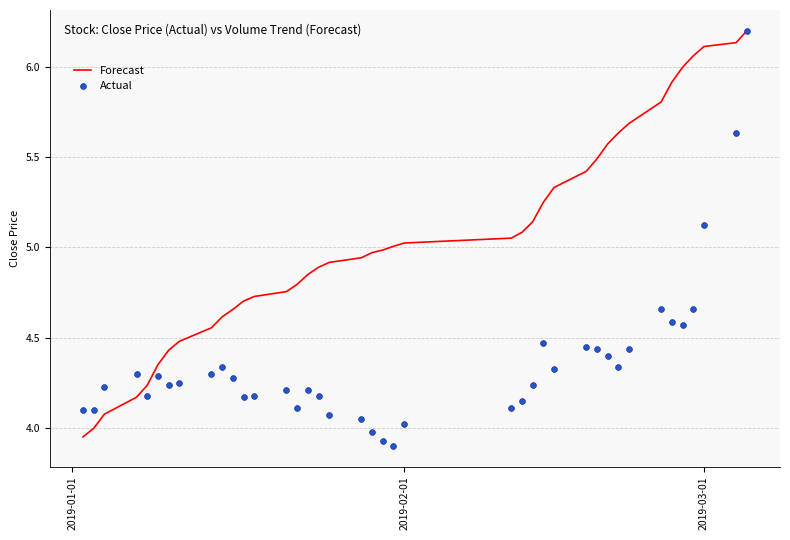

Which series contains the highest Y value?

Forecast